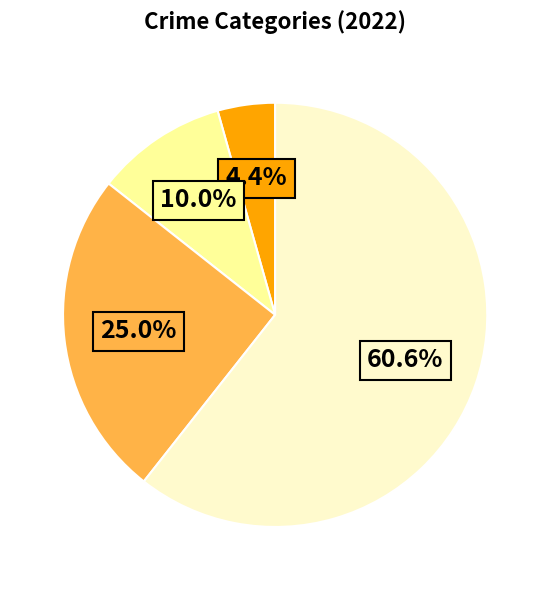

Does any single category account for the majority?

Yes